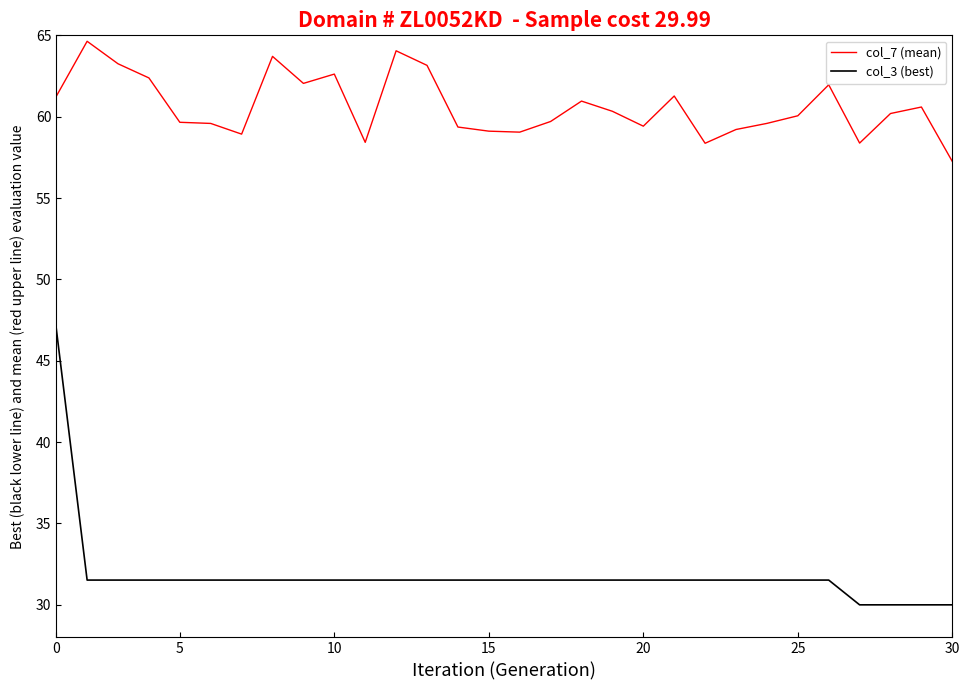

List the series in order of their peak value, lowest first.

col_3 (best), col_7 (mean)